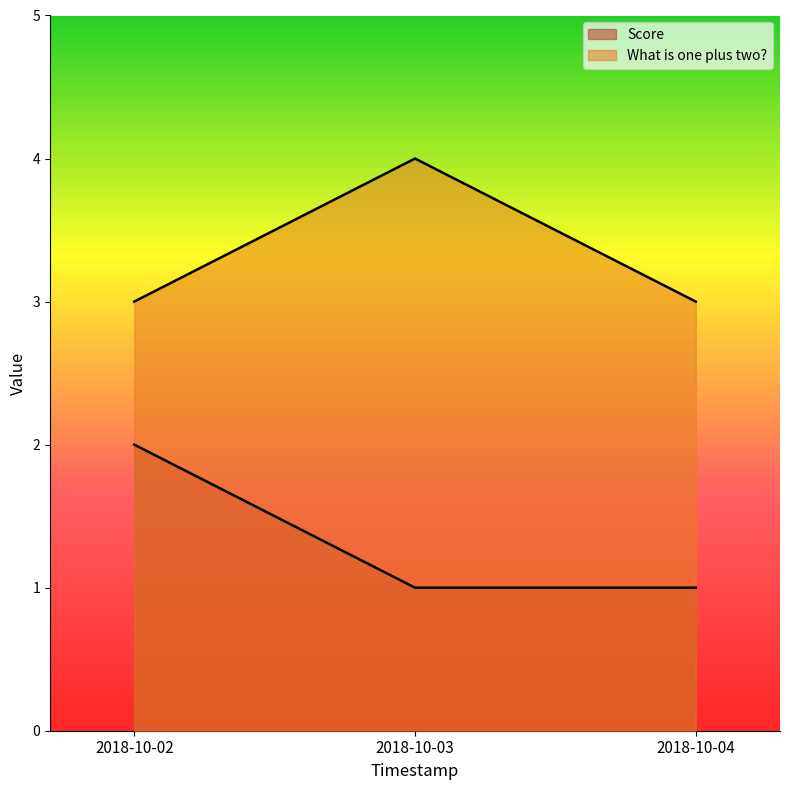

Reading left to right, list all the values displayed in this chart.

Score: 2	1	1
What is one plus two?: 3	4	3